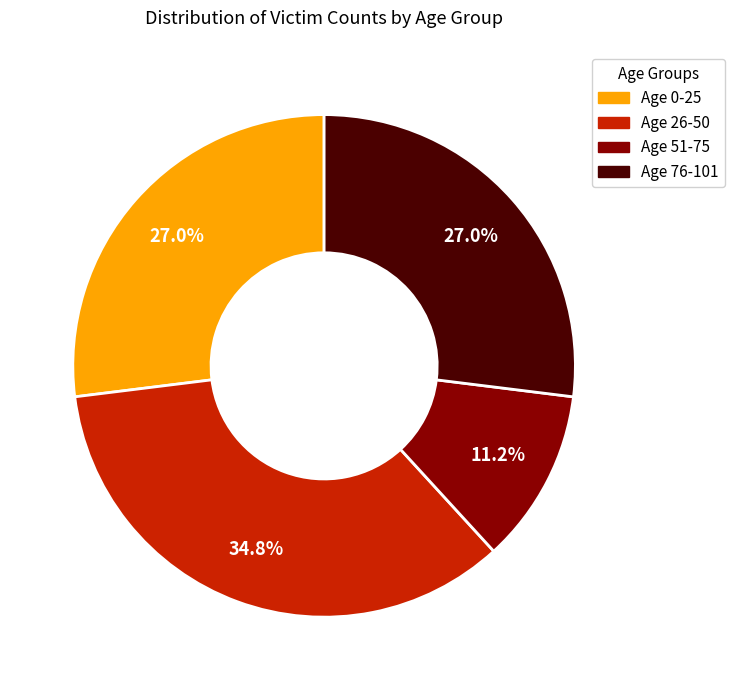

Is there any slice that represents more than half of the pie?

No